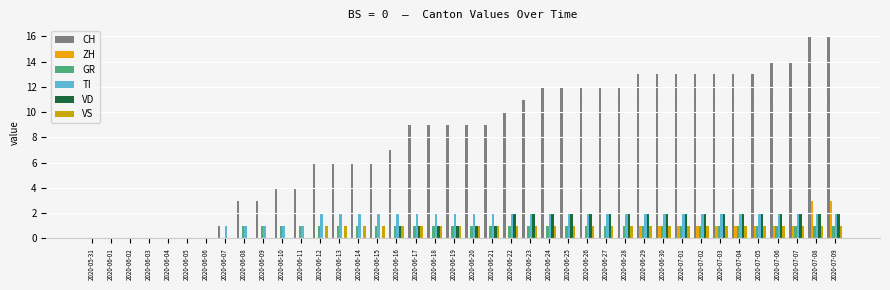

Are the bars horizontal?

No